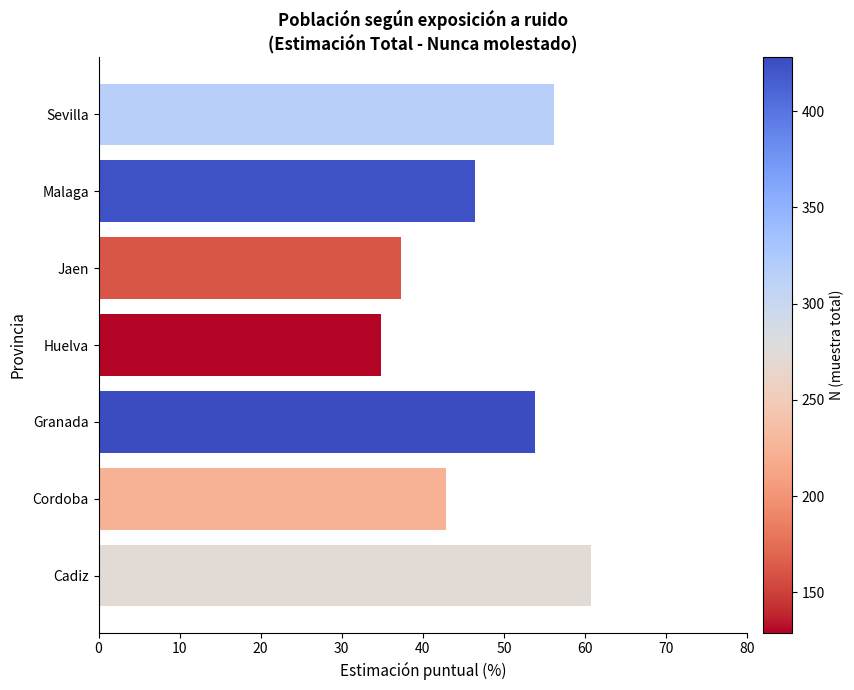

Reading bottom to top, what are all the values shown in this chart?

60.8	42.8	53.9	34.8	37.3	46.5	56.2